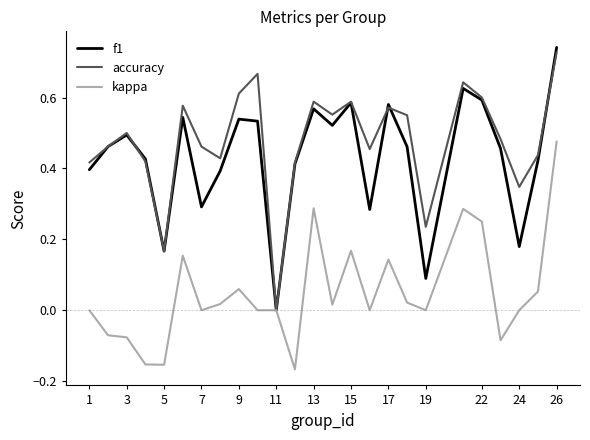

Which series has the widest spread of values?

f1